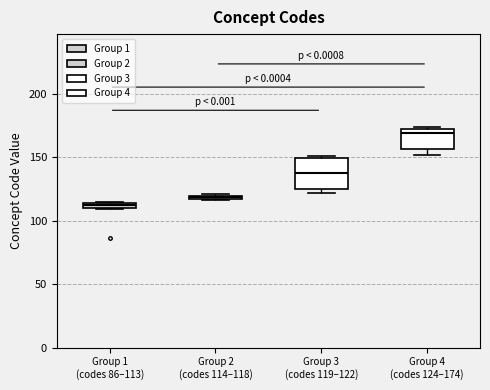

Where is the upper edge of the box for Group 2 (codes 114–118) on the y-axis? The values are not printed on the chart, so give them approximately, as read against the axis.

120